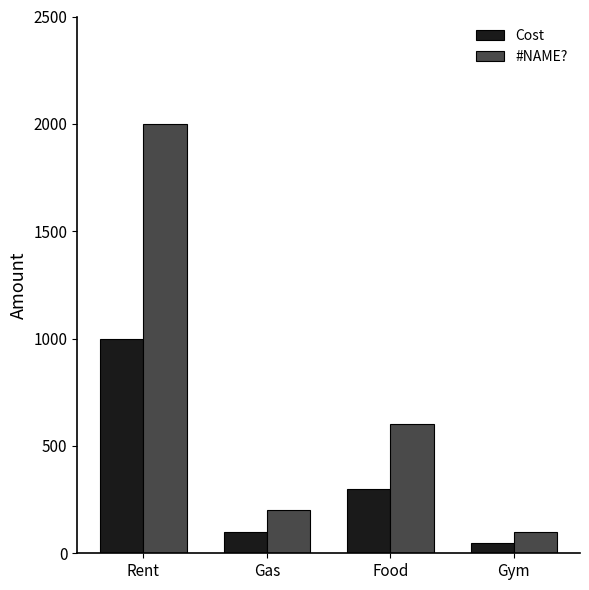

Which series has the largest range (max minus min)?

#NAME?